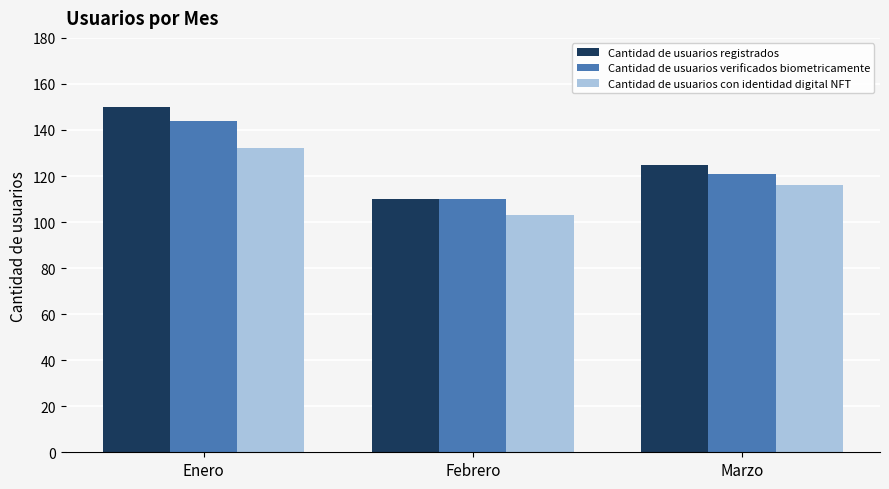

Reading left to right, what are all the values shown in this chart?

Cantidad de usuarios registrados: Enero=150	Febrero=110	Marzo=125
Cantidad de usuarios verificados biometricamente: Enero=144	Febrero=110	Marzo=121
Cantidad de usuarios con identidad digital NFT: Enero=132	Febrero=103	Marzo=116